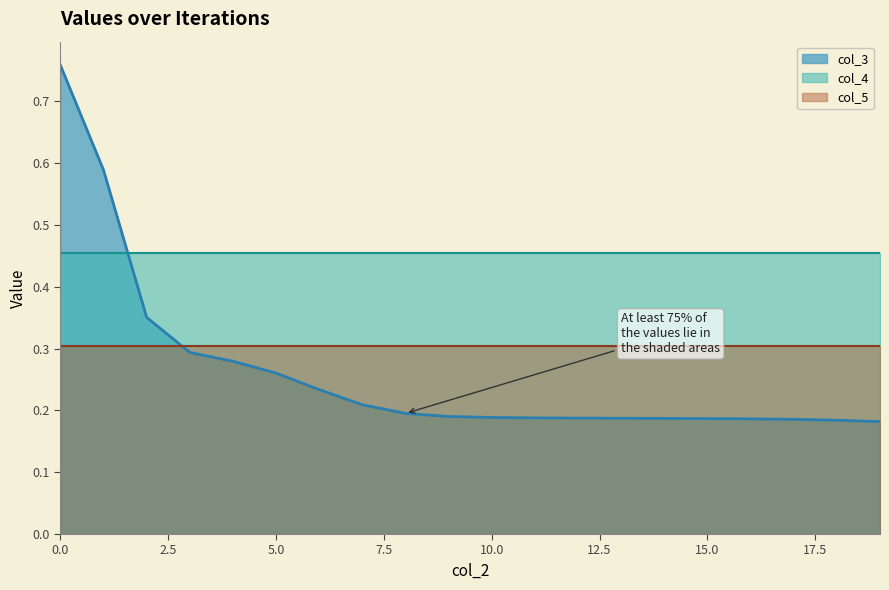

How many lines are shown in the chart?

3